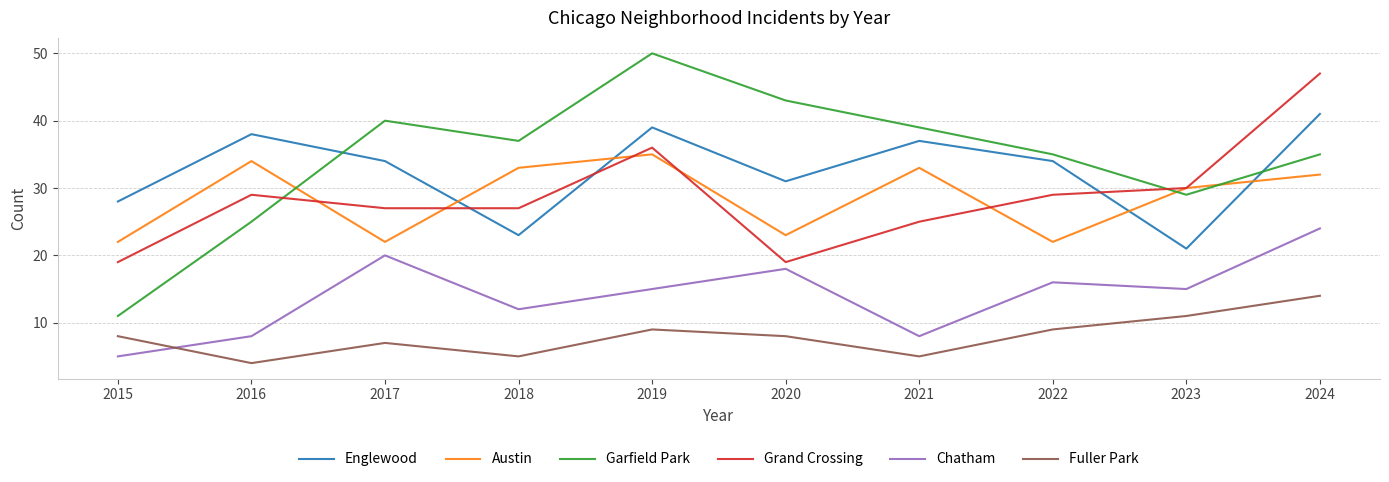

What is the minimum value shown in the chart?

4